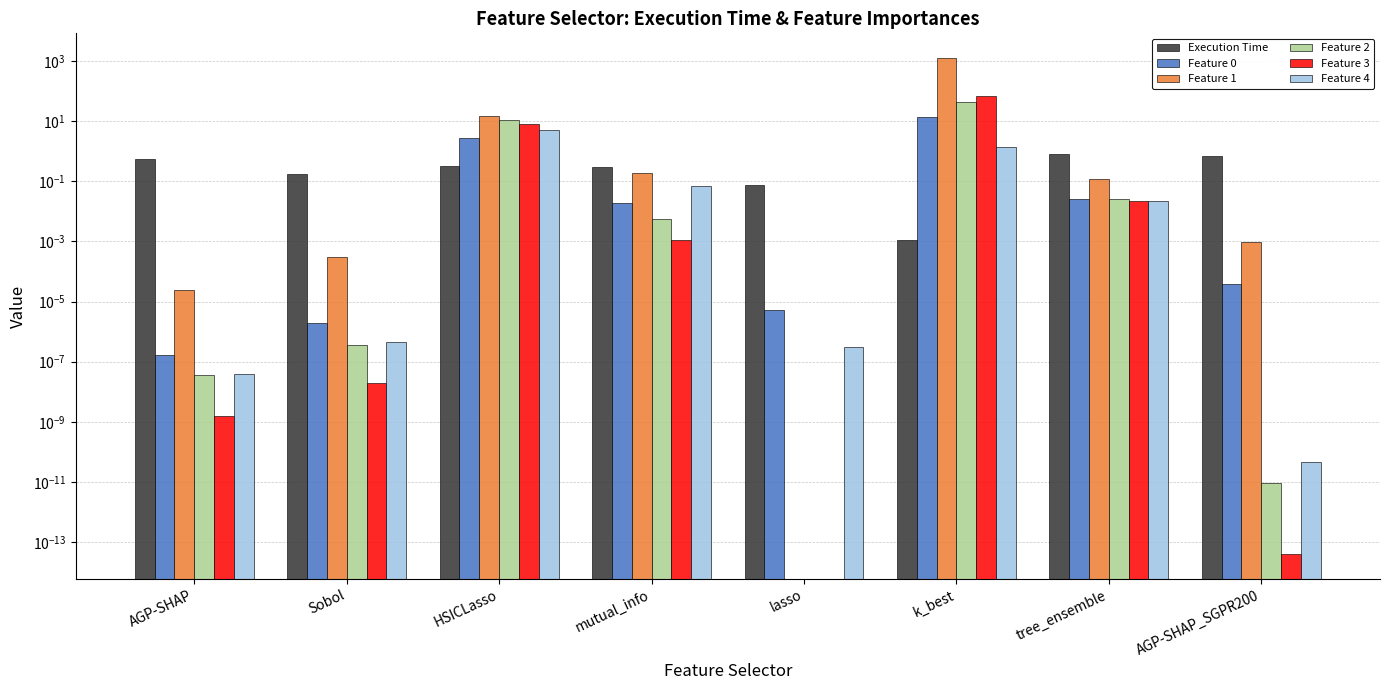

Reading left to right, extract all data points from this chart.

Execution Time: 0.6	0.2	0.3	0.3	0.1	0.0	0.8	0.7
Feature 0: 0.0	0.0	2.8	0.0	0.0	14.0	0.0	0.0
Feature 1: 0.0	0.0	15.0	0.2	0.0	1260.3	0.1	0.0
Feature 2: 0.0	0.0	11.0	0.0	0.0	45.4	0.0	0.0
Feature 3: 0.0	0.0	8.0	0.0	0.0	67.2	0.0	0.0
Feature 4: 0.0	0.0	5.0	0.1	0.0	1.4	0.0	0.0